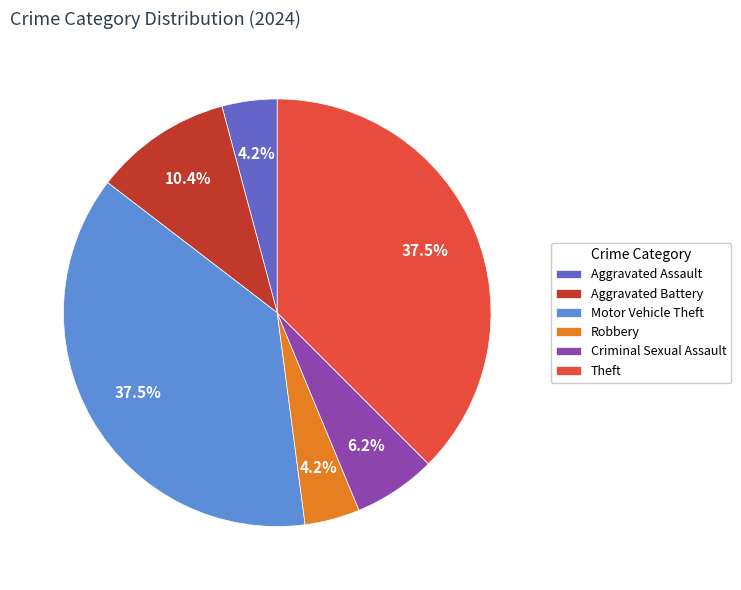

What portion of the pie excludes Motor Vehicle Theft?

62.5%